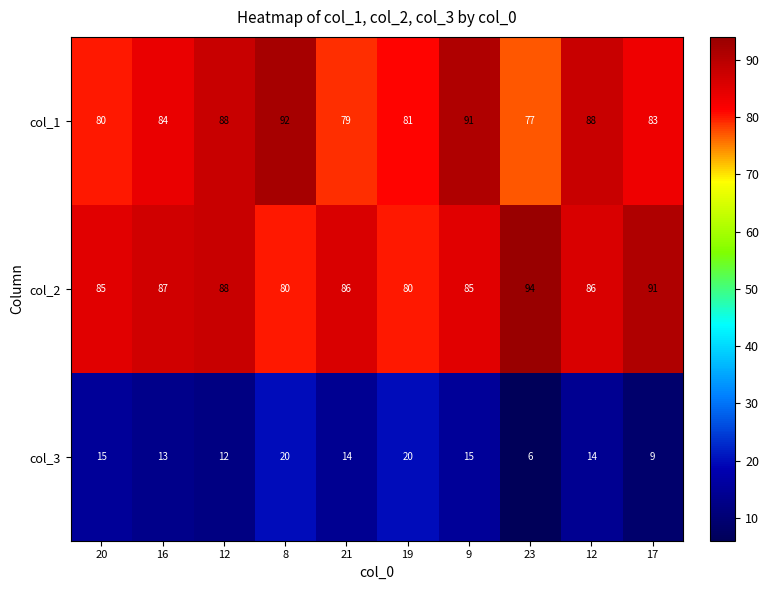

How many data points in col_2 are less than 86?

4